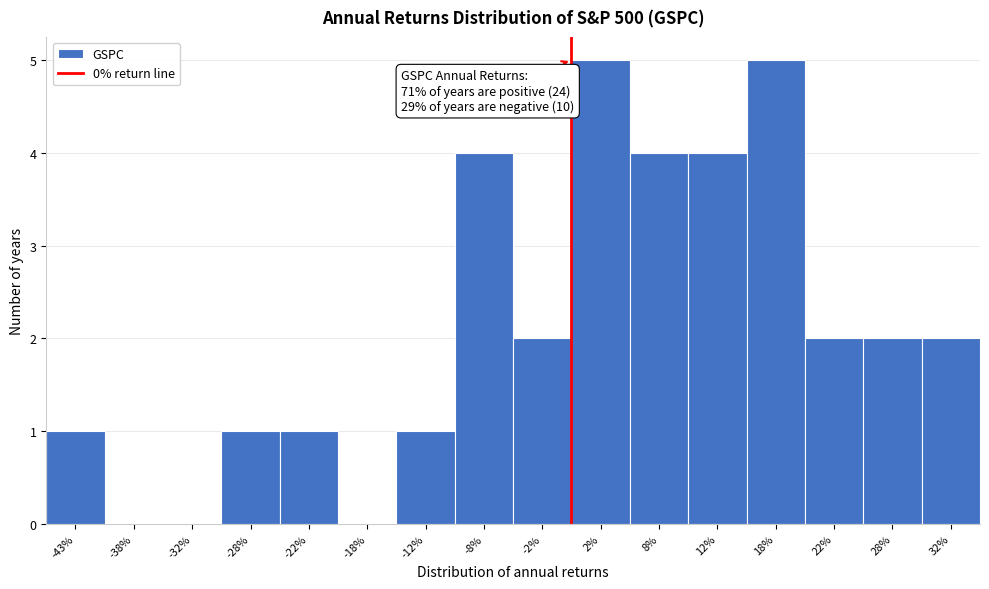

Reading left to right, list all the values displayed in this chart.

-43%=1	-38%=0	-32%=0	-28%=1	-22%=1	-18%=0	-12%=1	-8%=4	-2%=2	2%=5	8%=4	12%=4	18%=5	22%=2	28%=2	32%=2